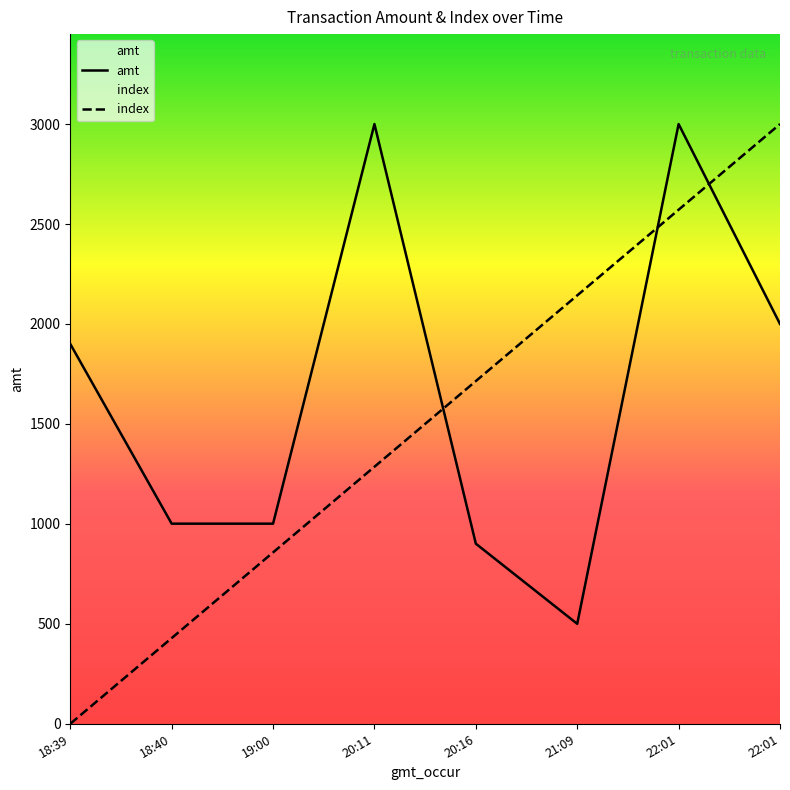

At which label does amt first exceed 1900?

20:11